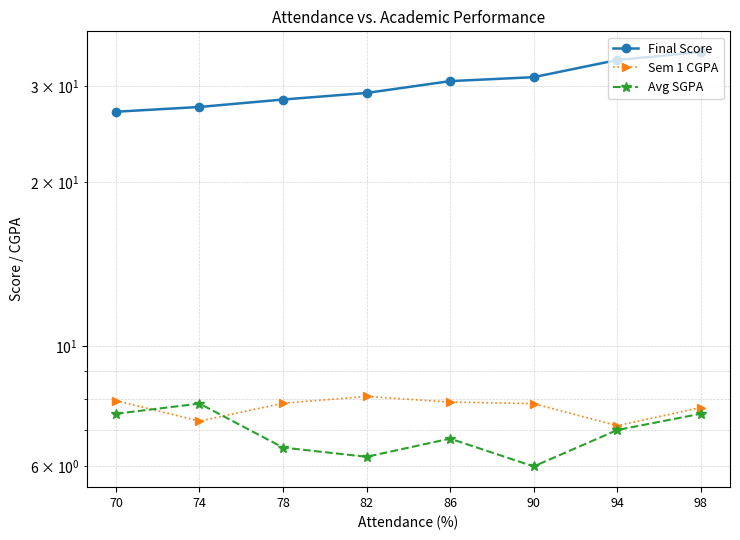

True or false: Final Score and Sem 1 CGPA intersect in this chart.

False